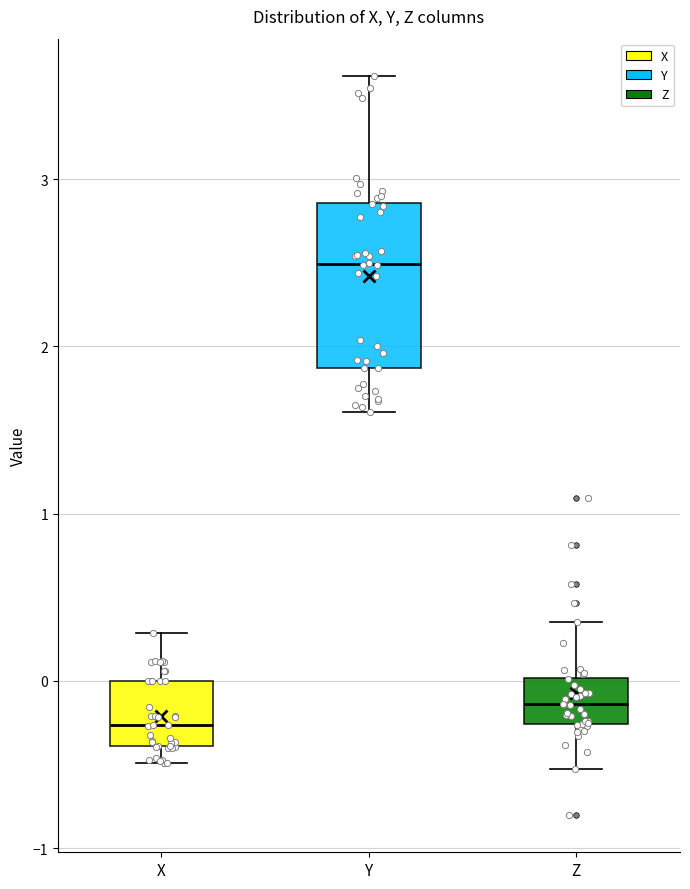

Reading left to right, transcribe this box plot: for each box, give where its median line is, the range the box spans, and where its two whiskers end, as read against the y-axis. The values are not printed on the chart, so give them approximately, as read against the axis.

X: median -0.3, box -0.4 to 0.0, whiskers -0.5 to 0.3
Y: median 2.5, box 1.9 to 2.9, whiskers 1.6 to 3.6
Z: median -0.1, box -0.3 to 0.0, whiskers -0.5 to 0.4